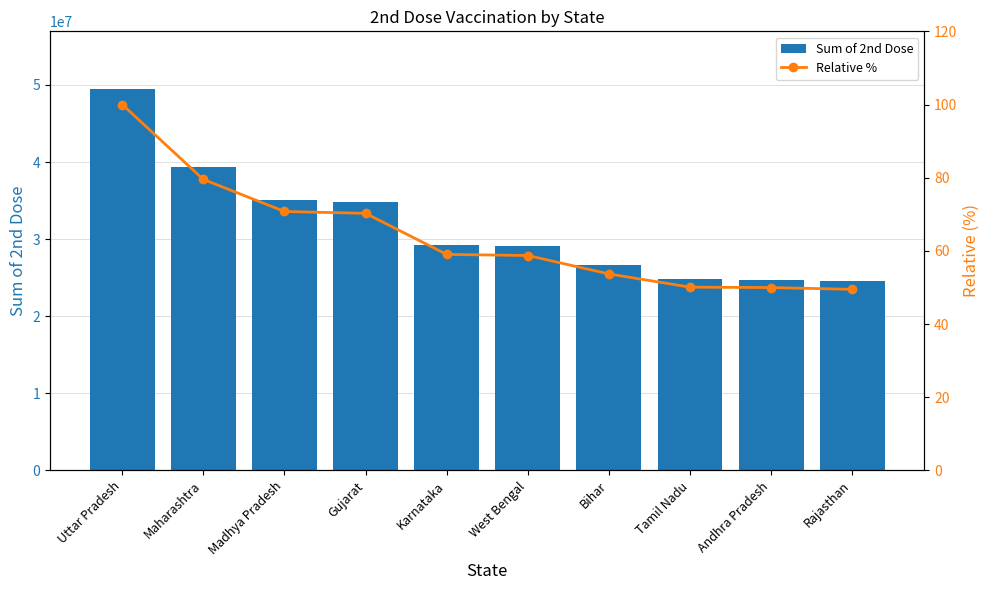

Read the Sum of 2nd Dose value at Tamil Nadu.

24802756